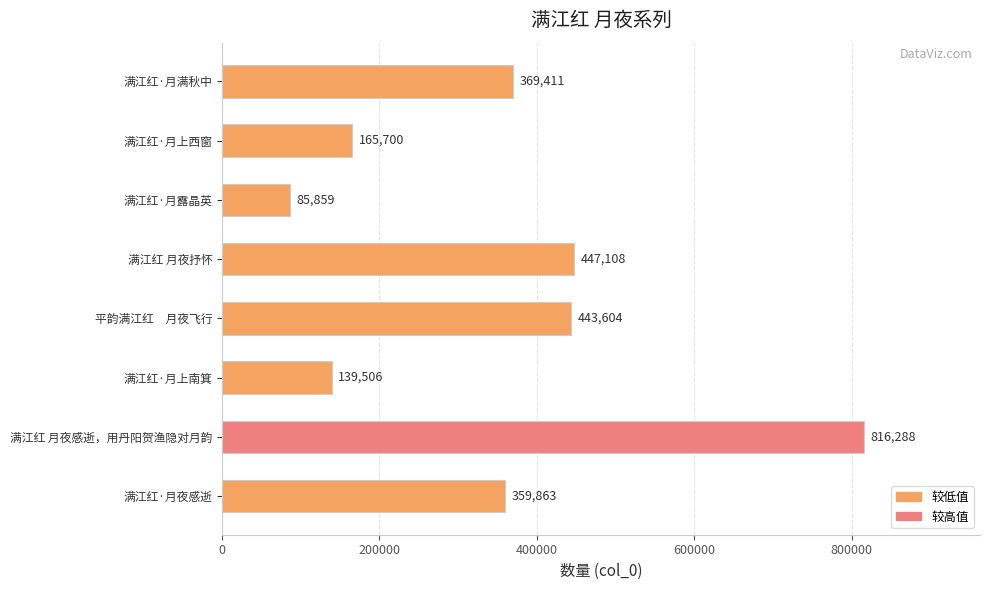

Reading bottom to top, transcribe all the data shown in this chart.

满江红·月夜感逝=359863	满江红 月夜感逝，用丹阳贺渔隐对月韵=816288	满江红·月上南箕=139506	平韵满江红　月夜飞行=443604	满江红 月夜抒怀=447108	满江红·月露晶英=85859	满江红·月上西窗=165700	满江红·月满秋中=369411